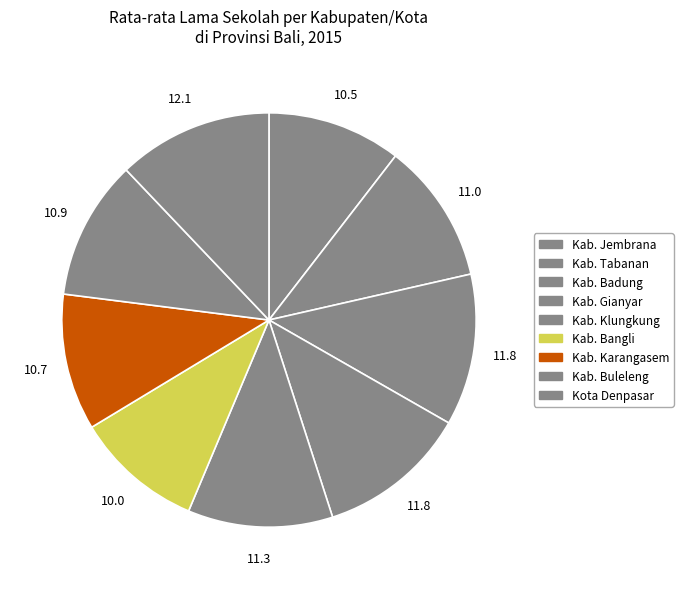

To the nearest percent, what percentage of the pie is Kab. Bangli?

10%